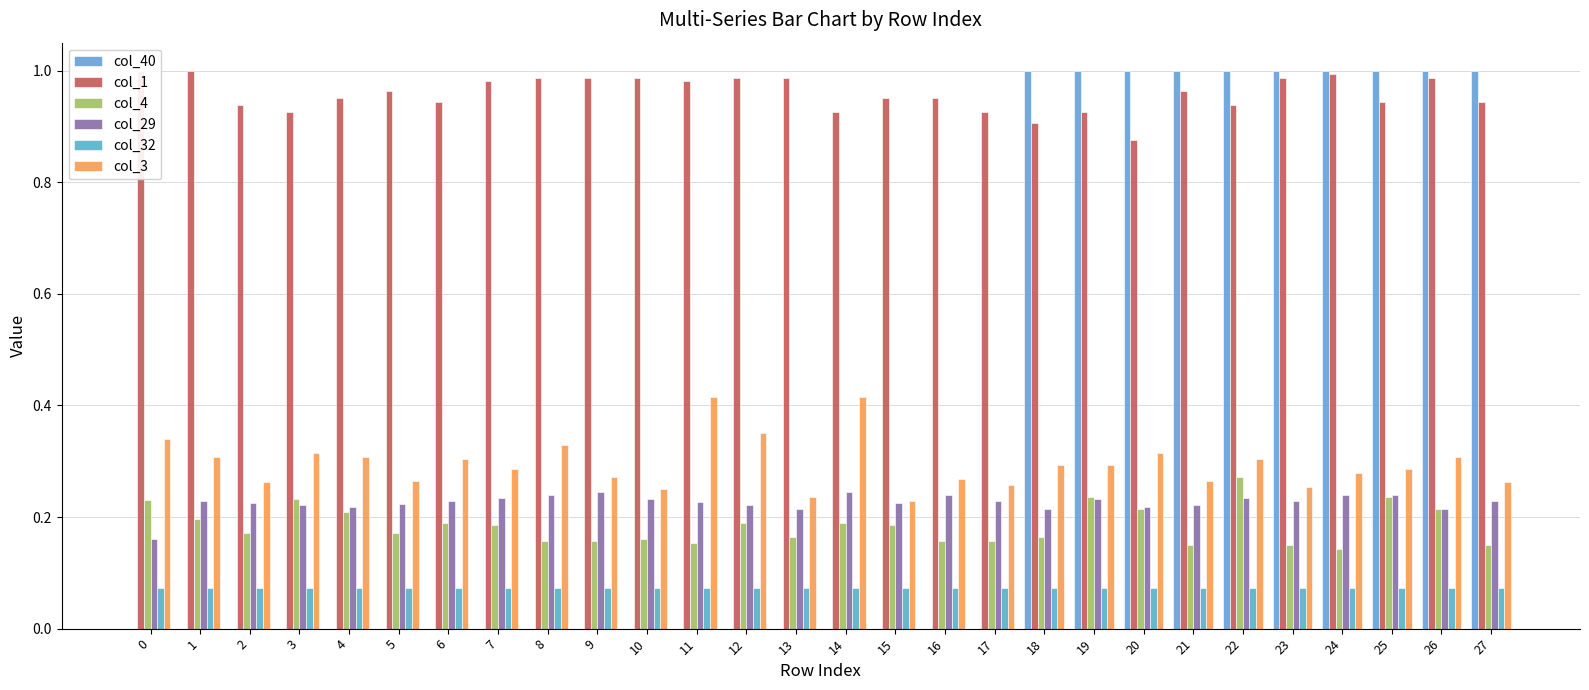

At how many categories does at least one series exceed 0?

28